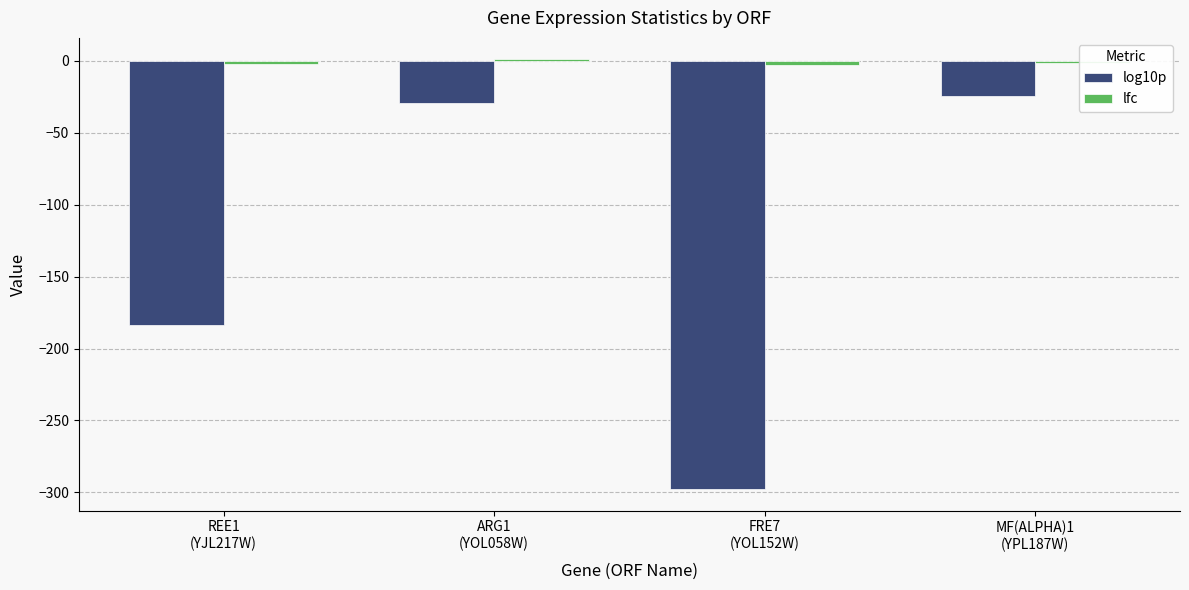

What is the difference between the second highest and minimum values in the log10p series?

268.9